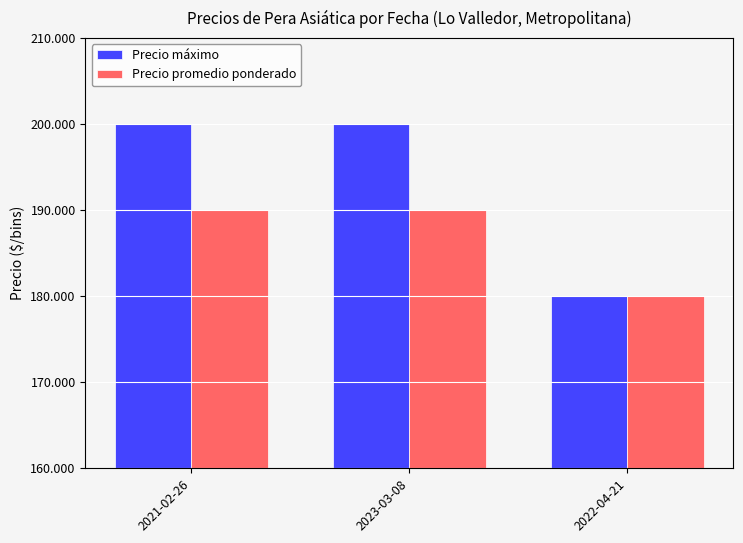

Does the chart contain any negative values?

No